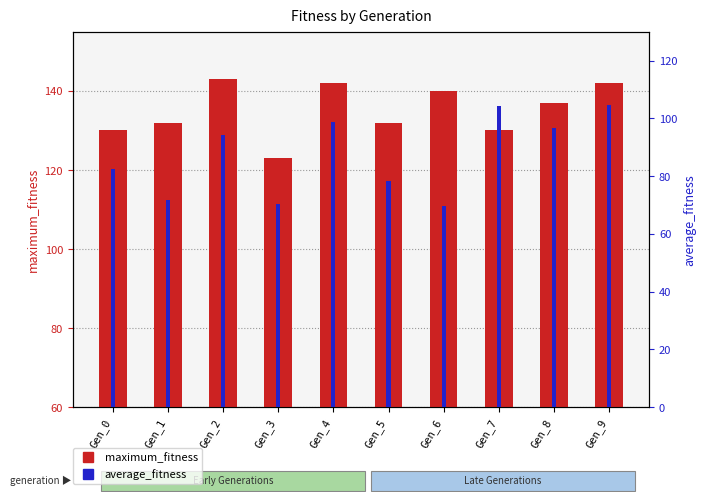

What is the sum of all maximum_fitness values?

1351.0